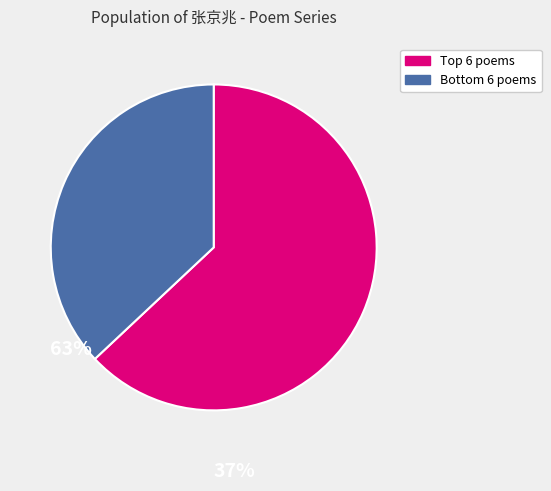

Is there any slice that represents more than half of the pie?

Yes